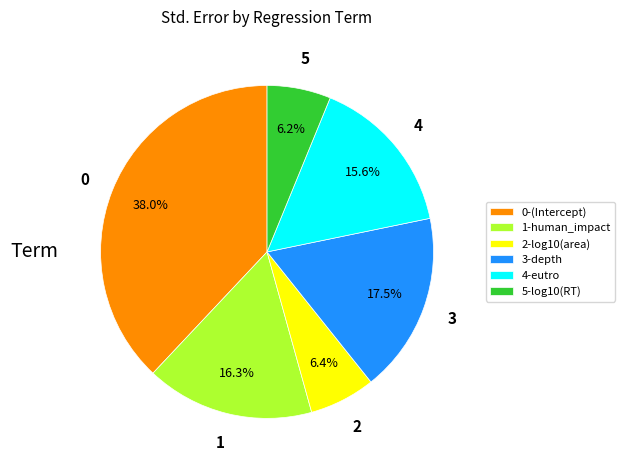

Between 4-eutro and 3-depth, which is larger?

3-depth